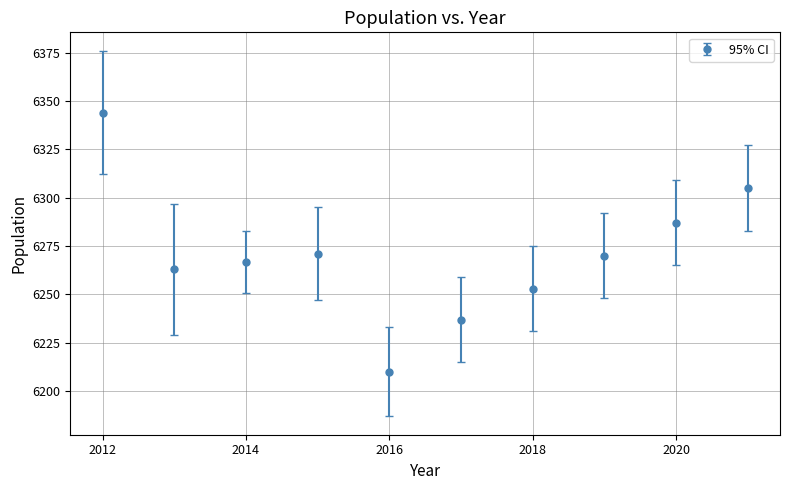

True or false: there are more than 1 points higher than both neighbors.

False